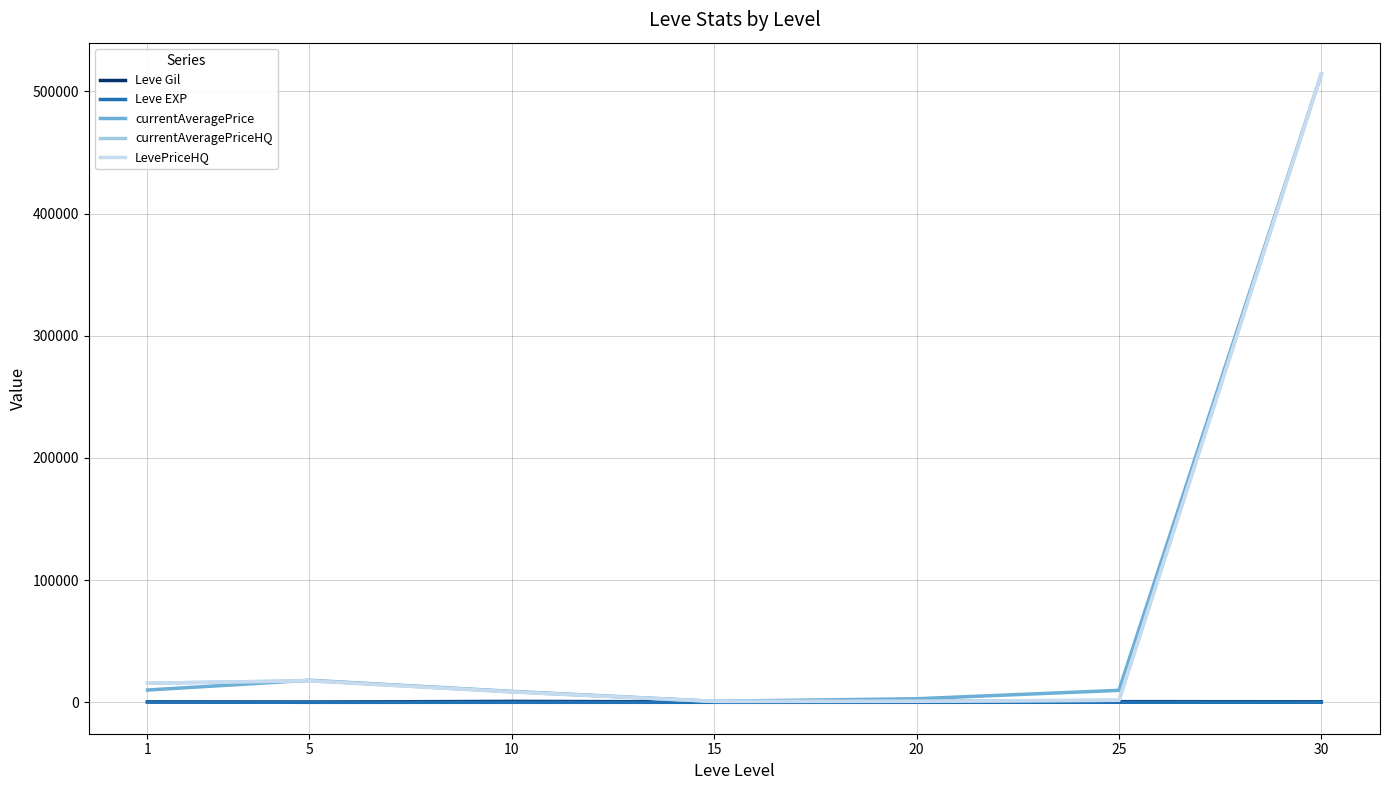

Does the chart have visible grid lines?

Yes